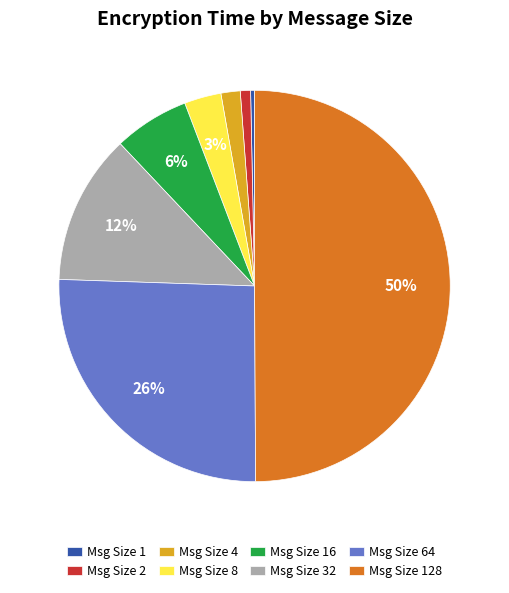

To the nearest percent, what is the average slice percentage?

12%